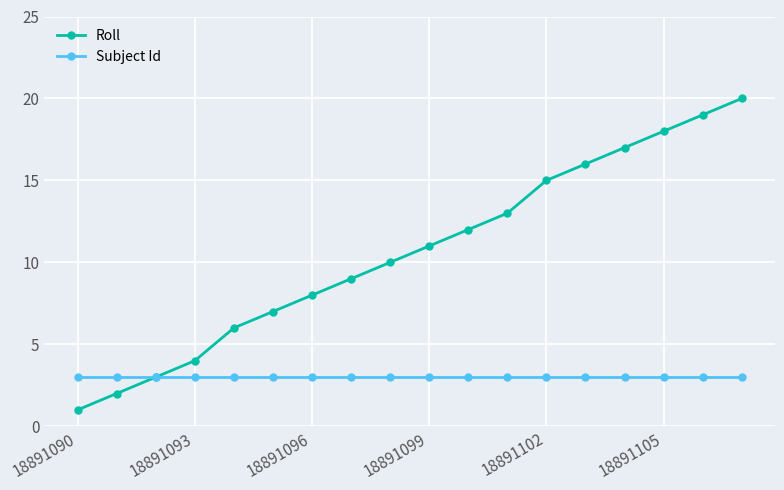

True or false: Roll has more than 2 interior local peaks.

False